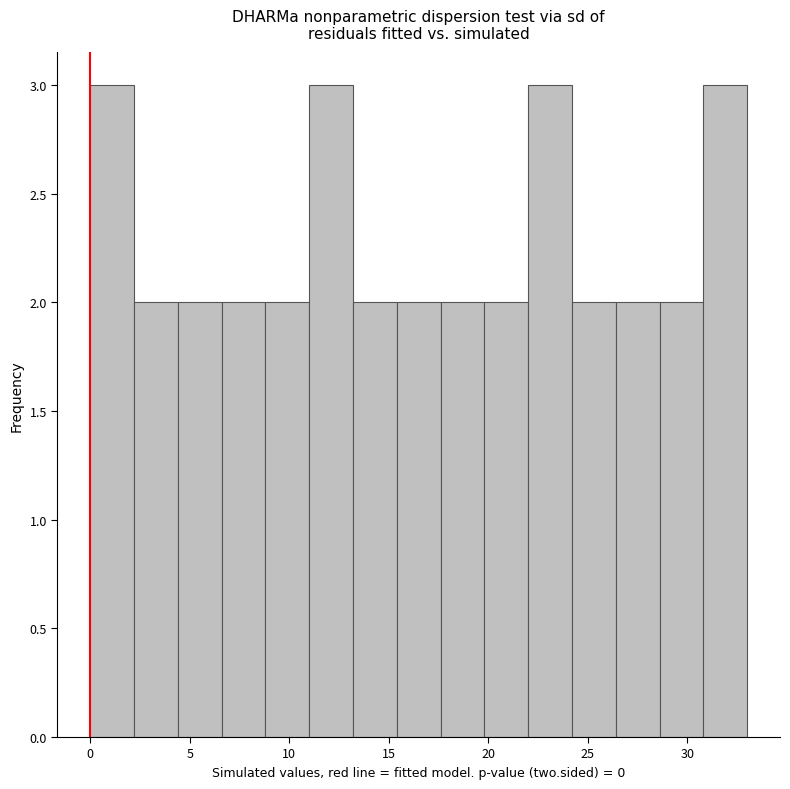

Reading left to right, list every bar in this chart as the range it spans on the x-axis followed by its height. Neither the bar edges nor the heights are printed on the chart, so give them approximately, as read against the axes.

0.0 to 2.2: 3
2.2 to 4.4: 2
4.4 to 6.6: 2
6.6 to 8.8: 2
8.8 to 11.0: 2
11.0 to 13.2: 3
13.2 to 15.4: 2
15.4 to 17.6: 2
17.6 to 19.8: 2
19.8 to 22.0: 2
22.0 to 24.2: 3
24.2 to 26.4: 2
26.4 to 28.6: 2
28.6 to 30.8: 2
30.8 to 33.0: 3